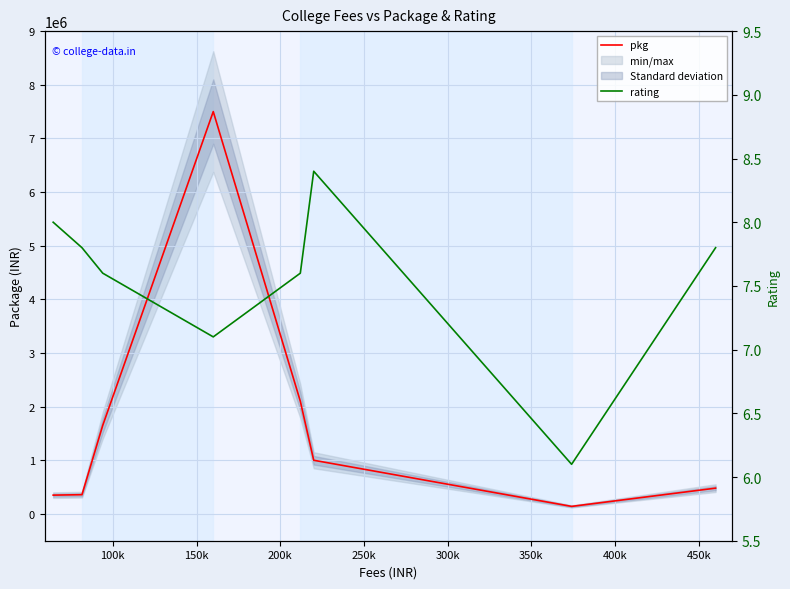

In pkg, how many points are lower than both neighbors (excluding endpoints)?

1